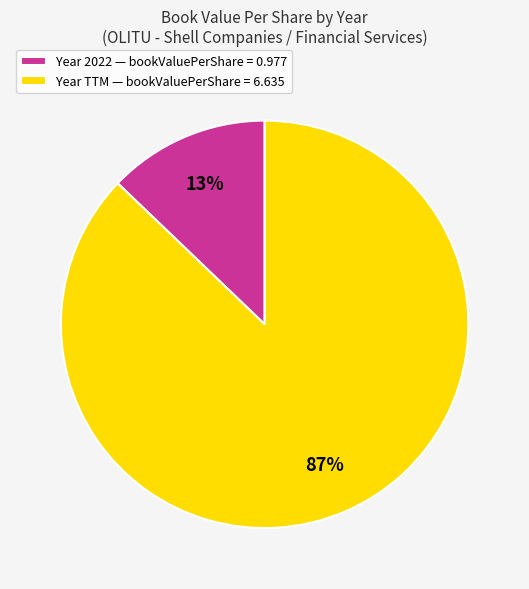

Which category has the biggest portion of the pie?

Year TTM — bookValuePerShare = 6.635